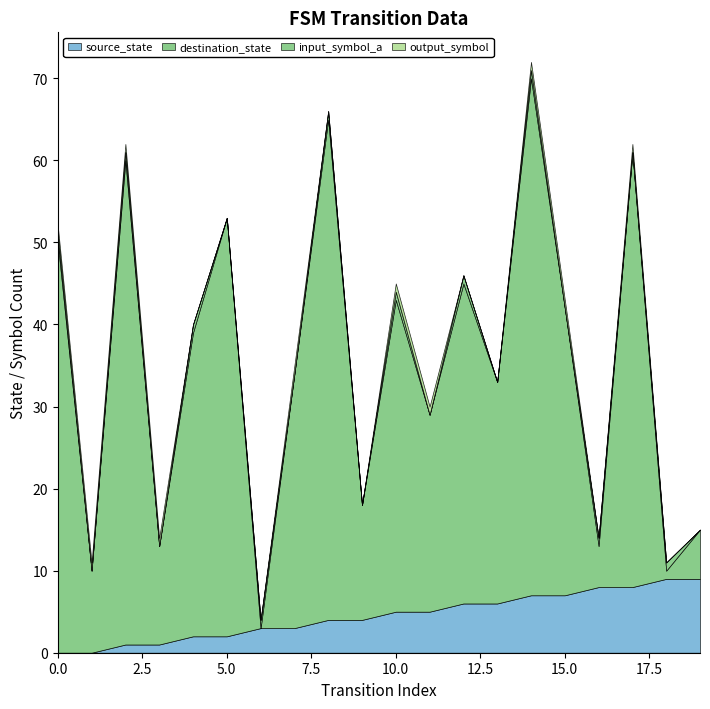

Count the input_symbol_a values in the range 0 to 1.

20